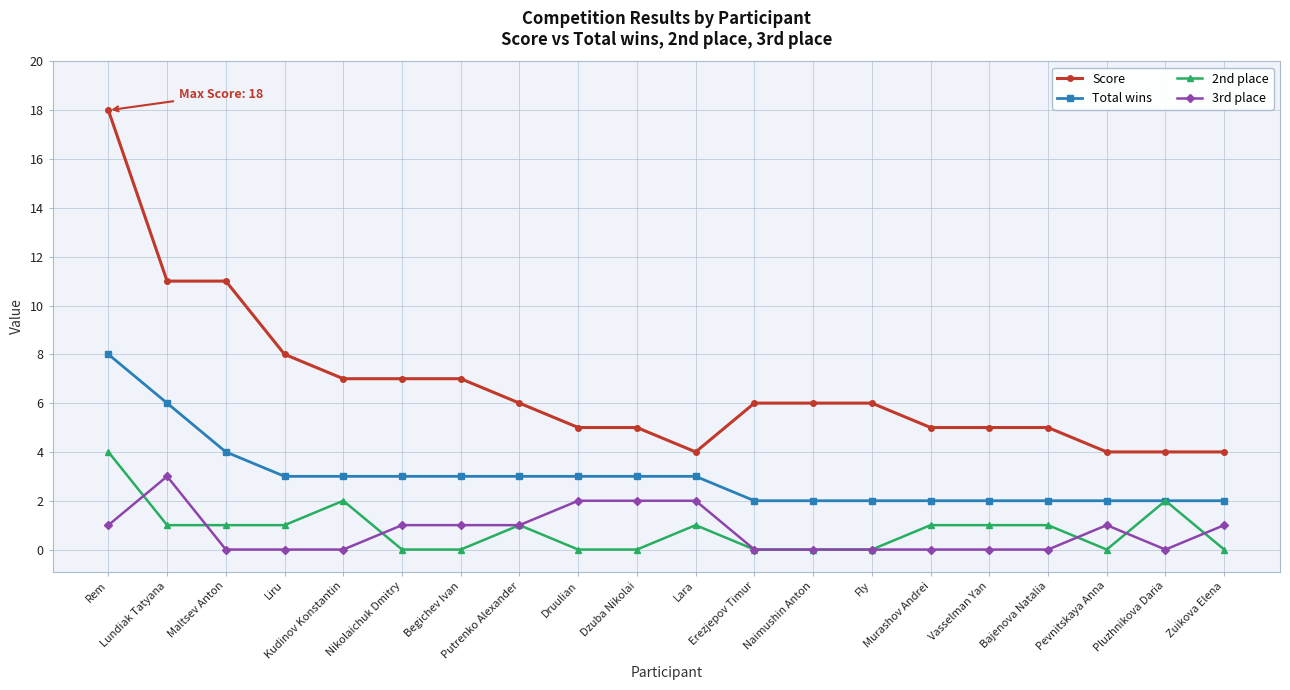

Which series has the largest total across all categories?

Score